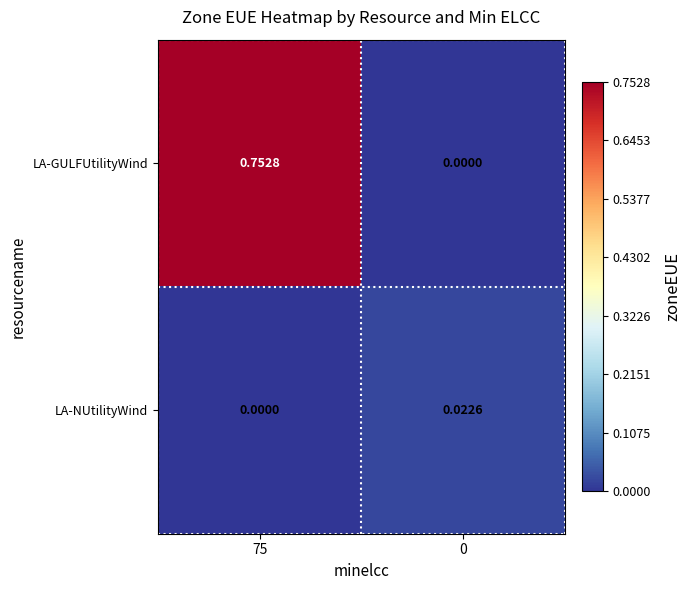

Rank the series by their average value, from highest to lowest.

LA-GULFUtilityWind, LA-NUtilityWind